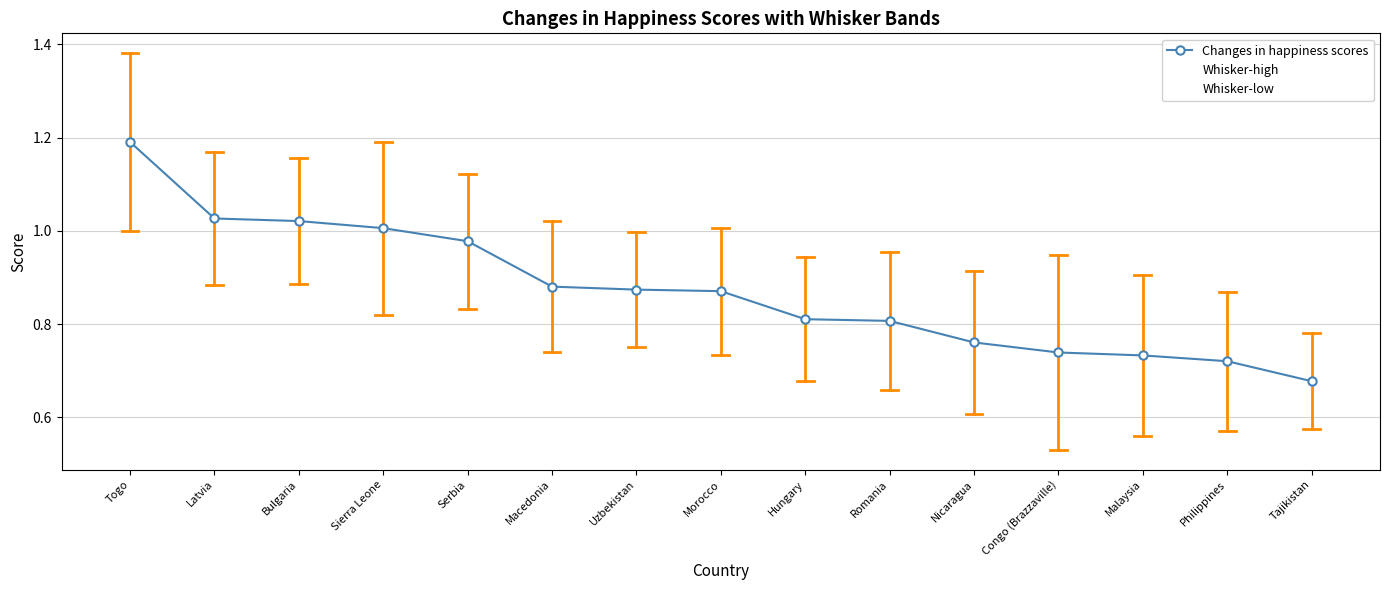

How many data points does each series have?

15